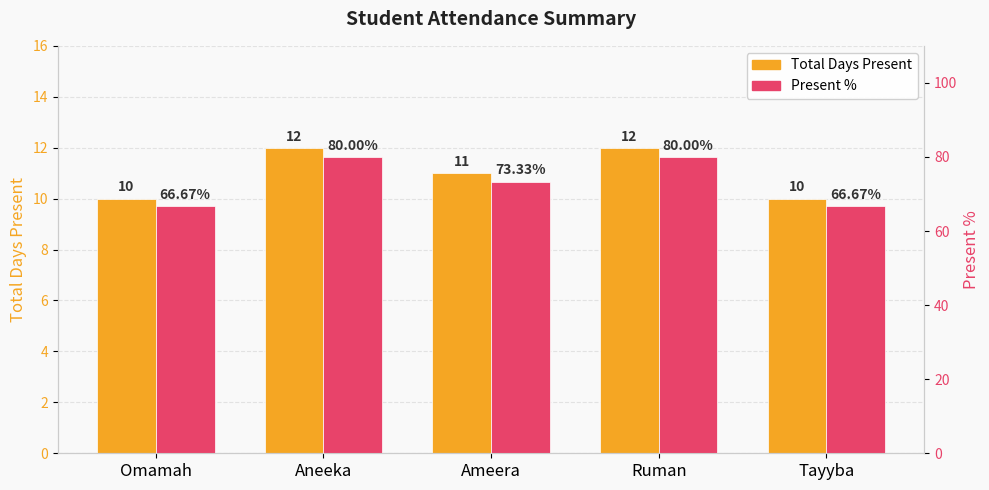

The Present % series shows 17.0 at Omamah. True or false?

False